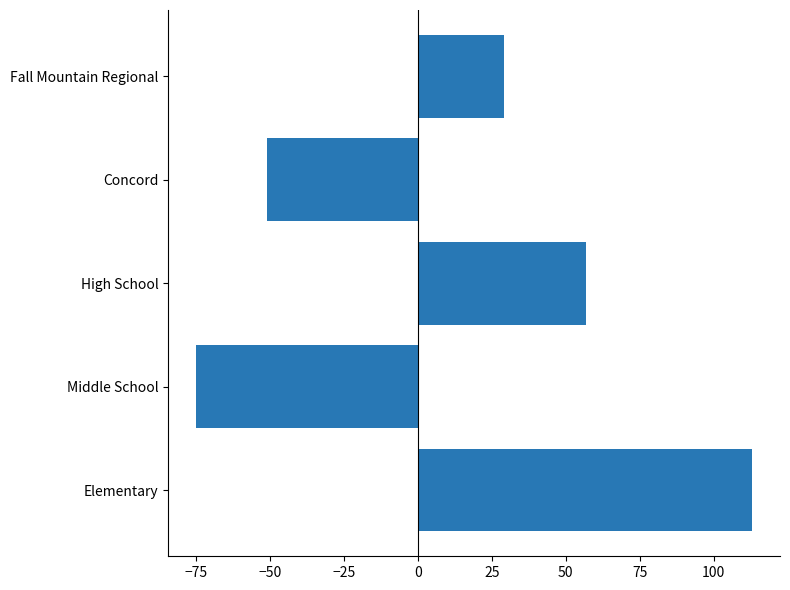

At which label is the value closest to 19?

Fall Mountain Regional